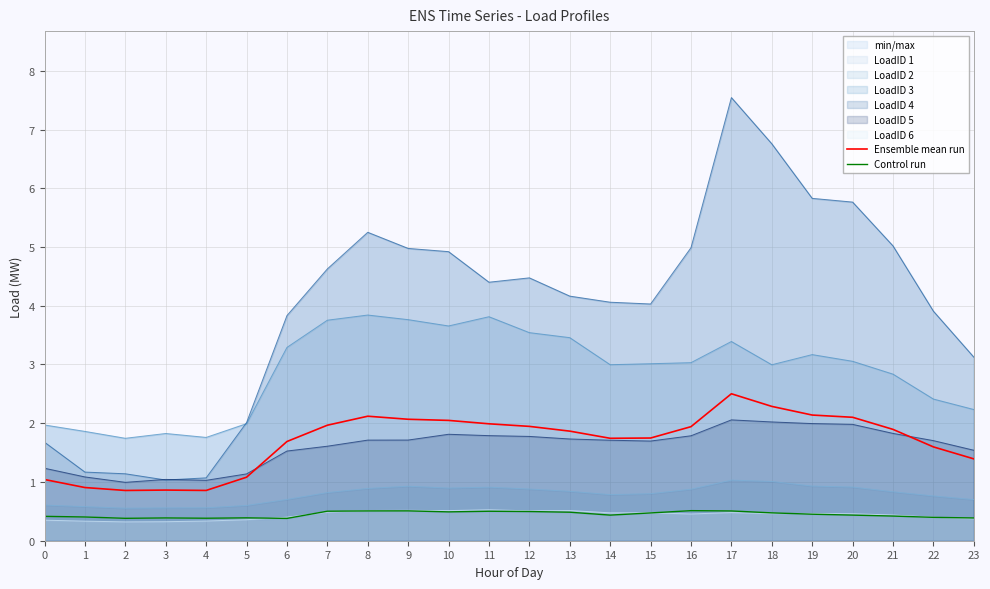

True or false: Ensemble mean run and Control run cross at least once.

False